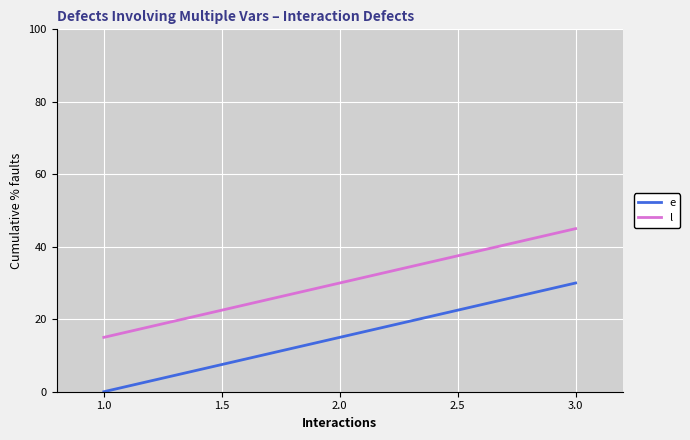

At 1.0, list the series in order from largest to smallest.

l, e